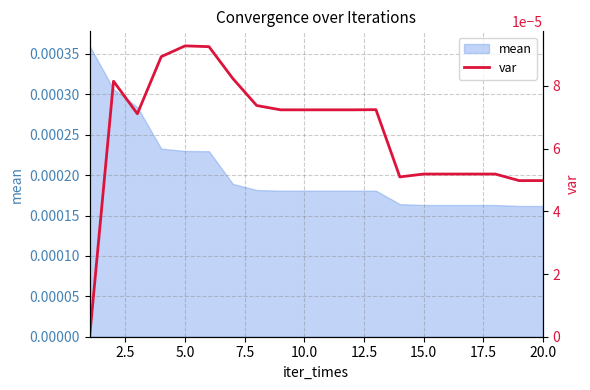

Is it true that the value at 17.5 is 0.0?

False